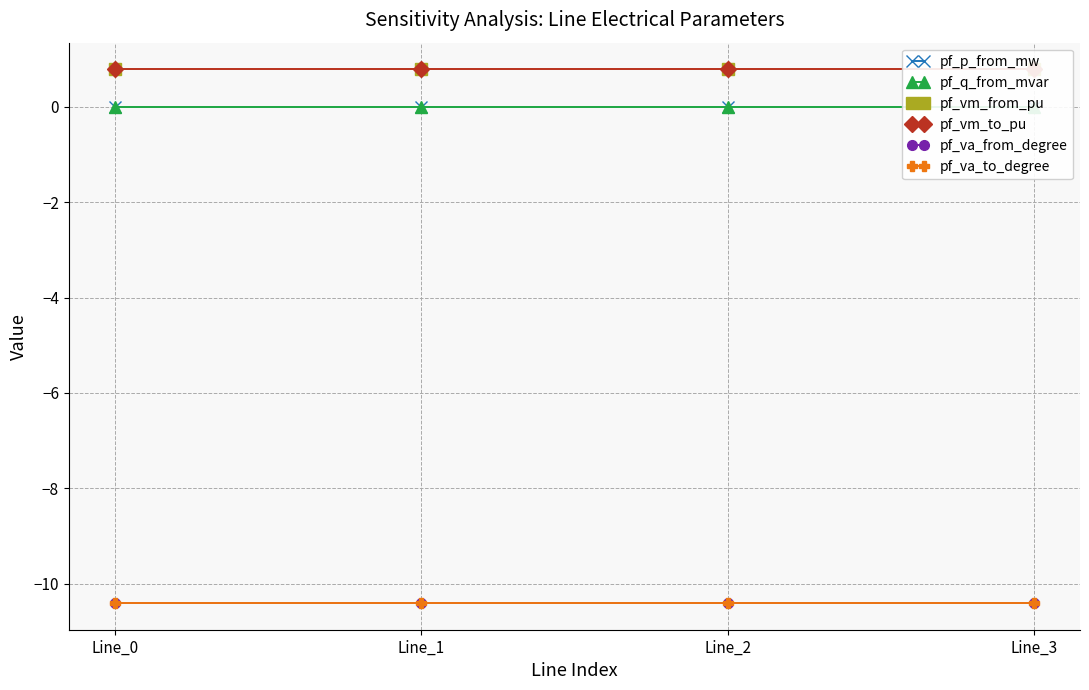

True or false: pf_va_to_degree and pf_q_from_mvar intersect in this chart.

False